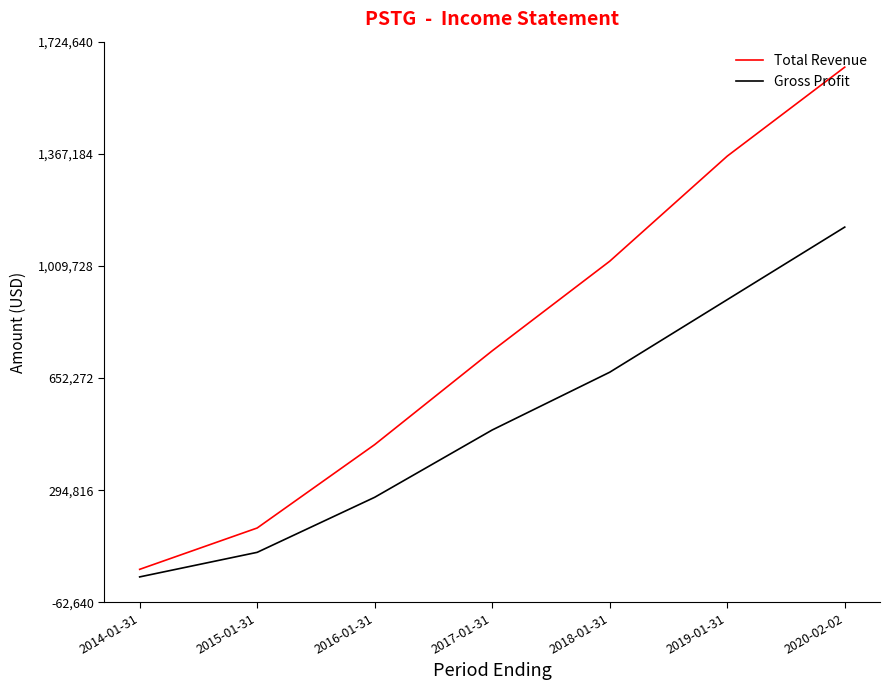

At how many categories does at least one series exceed 230728?

5